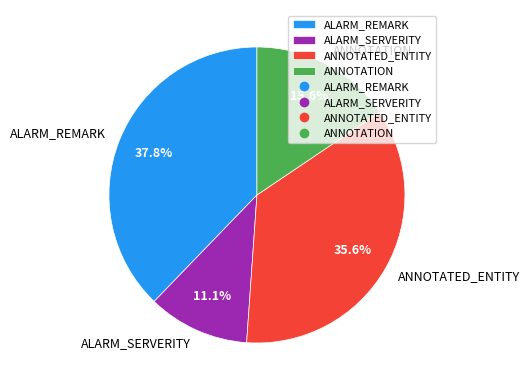

What is the ratio of the value at ALARM_REMARK to the value at ALARM_SERVERITY?

3.4